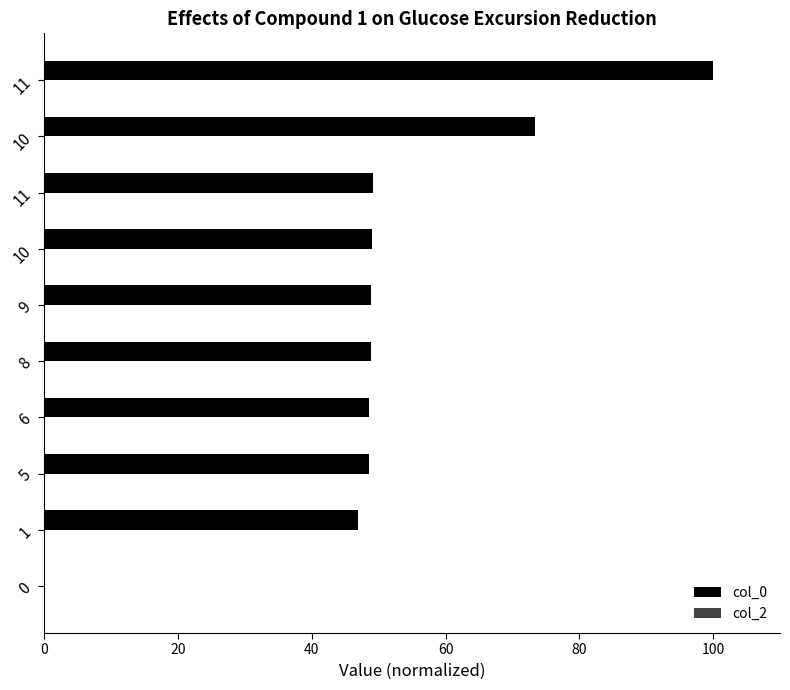

Are the bars horizontal?

Yes